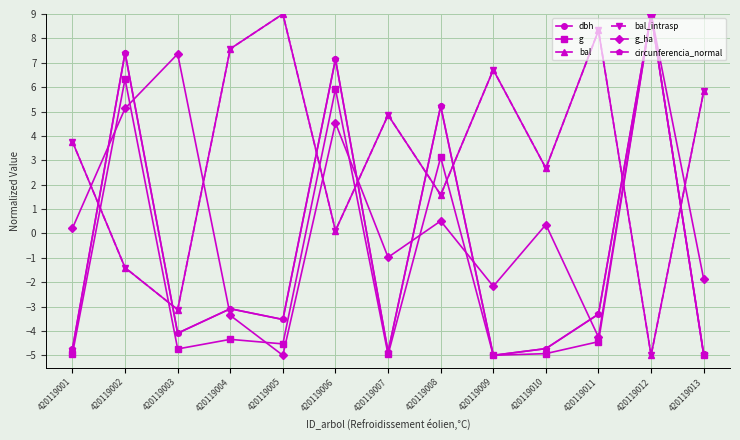

Where is the first local minimum for bal_intrasp?

420119003